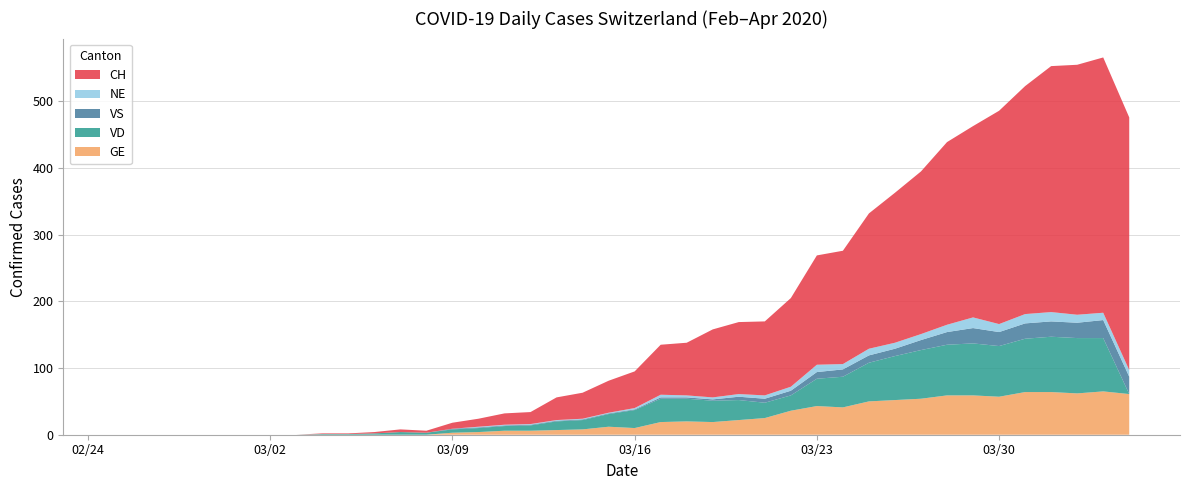

Reading left to right, what are all the values shown in this chart?

GE: 2020-02-25=0	2020-02-26=0	2020-02-27=0	2020-02-28=0	2020-02-29=0	2020-03-01=0	2020-03-02=0	2020-03-03=0	2020-03-04=0	2020-03-05=0	2020-03-06=0	2020-03-07=0	2020-03-08=0	2020-03-09=3	2020-03-10=4	2020-03-11=6	2020-03-12=6	2020-03-13=7	2020-03-14=8	2020-03-15=12	2020-03-16=10	2020-03-17=19	2020-03-18=20	2020-03-19=19	2020-03-20=22	2020-03-21=25	2020-03-22=36	2020-03-23=43	2020-03-24=41	2020-03-25=50	2020-03-26=52	2020-03-27=54	2020-03-28=59	2020-03-29=59	2020-03-30=57	2020-03-31=64	2020-04-01=64	2020-04-02=62	2020-04-03=65	2020-04-04=61
VD: 2020-02-25=0	2020-02-26=0	2020-02-27=0	2020-02-28=0	2020-02-29=0	2020-03-01=0	2020-03-02=0	2020-03-03=0	2020-03-04=1	2020-03-05=1	2020-03-06=2	2020-03-07=4	2020-03-08=3	2020-03-09=5	2020-03-10=6	2020-03-11=7	2020-03-12=8	2020-03-13=13	2020-03-14=14	2020-03-15=19	2020-03-16=27	2020-03-17=35	2020-03-18=34	2020-03-19=32	2020-03-20=30	2020-03-21=23	2020-03-22=23	2020-03-23=41	2020-03-24=46	2020-03-25=58	2020-03-26=66	2020-03-27=73	2020-03-28=76	2020-03-29=78	2020-03-30=76	2020-03-31=80	2020-04-01=83	2020-04-02=83	2020-04-03=80	2020-04-04=0
VS: 2020-02-25=0	2020-02-26=0	2020-02-27=0	2020-02-28=0	2020-02-29=0	2020-03-01=0	2020-03-02=0	2020-03-03=0	2020-03-04=0	2020-03-05=0	2020-03-06=0	2020-03-07=0	2020-03-08=0	2020-03-09=1	2020-03-10=1	2020-03-11=1	2020-03-12=1	2020-03-13=1	2020-03-14=1	2020-03-15=1	2020-03-16=1	2020-03-17=2	2020-03-18=2	2020-03-19=2	2020-03-20=5	2020-03-21=6	2020-03-22=7	2020-03-23=10	2020-03-24=11	2020-03-25=11	2020-03-26=11	2020-03-27=15	2020-03-28=19	2020-03-29=23	2020-03-30=21	2020-03-31=23	2020-04-01=23	2020-04-02=23	2020-04-03=27	2020-04-04=26
NE: 2020-02-25=0	2020-02-26=0	2020-02-27=0	2020-02-28=0	2020-02-29=0	2020-03-01=0	2020-03-02=0	2020-03-03=0	2020-03-04=0	2020-03-05=0	2020-03-06=0	2020-03-07=0	2020-03-08=0	2020-03-09=0	2020-03-10=1	2020-03-11=1	2020-03-12=1	2020-03-13=1	2020-03-14=1	2020-03-15=1	2020-03-16=2	2020-03-17=4	2020-03-18=3	2020-03-19=3	2020-03-20=4	2020-03-21=5	2020-03-22=6	2020-03-23=11	2020-03-24=8	2020-03-25=10	2020-03-26=9	2020-03-27=9	2020-03-28=11	2020-03-29=16	2020-03-30=12	2020-03-31=14	2020-04-01=14	2020-04-02=12	2020-04-03=11	2020-04-04=10
CH: 2020-02-25=0	2020-02-26=0	2020-02-27=0	2020-02-28=0	2020-02-29=0	2020-03-01=0	2020-03-02=0	2020-03-03=0	2020-03-04=1	2020-03-05=1	2020-03-06=2	2020-03-07=4	2020-03-08=3	2020-03-09=9	2020-03-10=12	2020-03-11=17	2020-03-12=18	2020-03-13=34	2020-03-14=39	2020-03-15=48	2020-03-16=55	2020-03-17=75	2020-03-18=79	2020-03-19=102	2020-03-20=108	2020-03-21=111	2020-03-22=133	2020-03-23=164	2020-03-24=170	2020-03-25=203	2020-03-26=225	2020-03-27=244	2020-03-28=274	2020-03-29=287	2020-03-30=320	2020-03-31=342	2020-04-01=369	2020-04-02=375	2020-04-03=383	2020-04-04=379